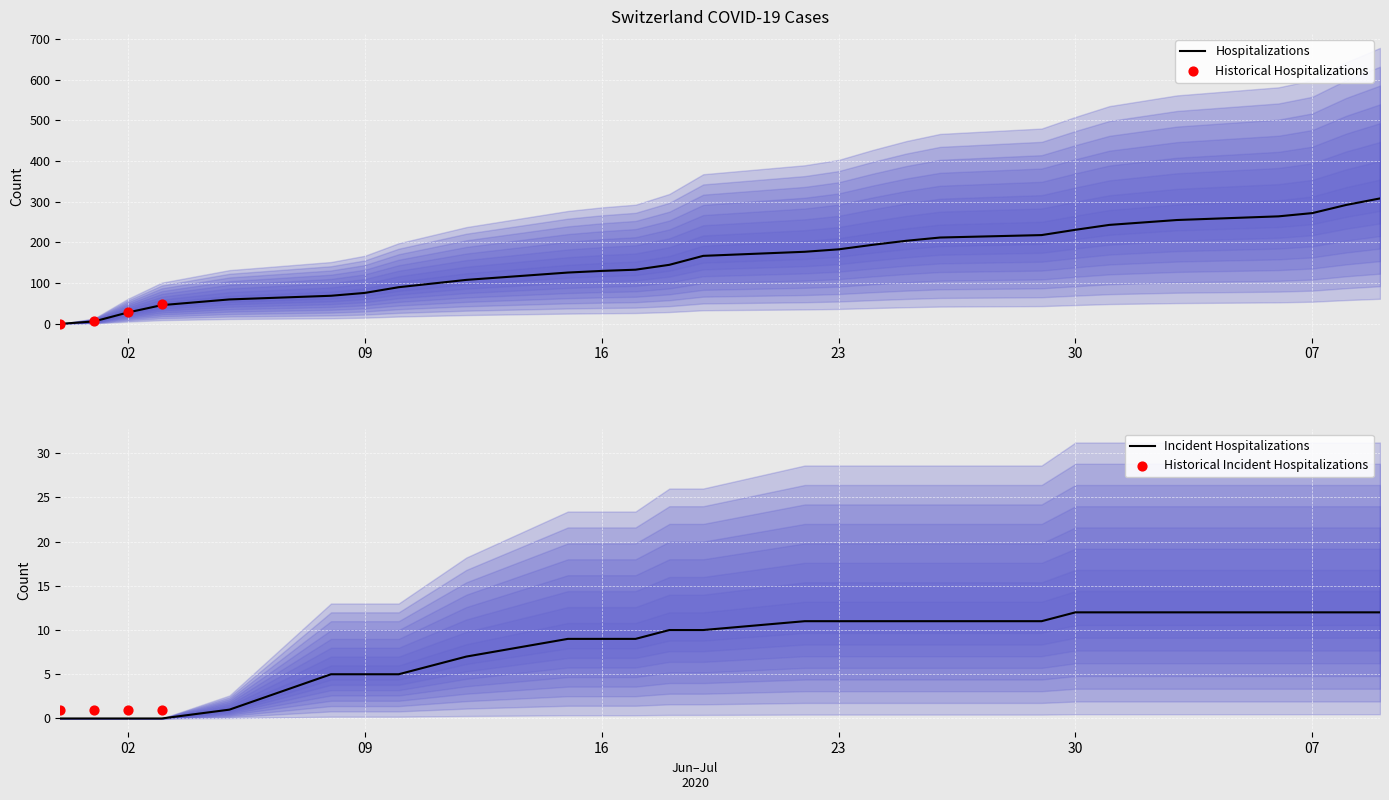

The value of Hospitalizations at 07 is 272. True or false?

True